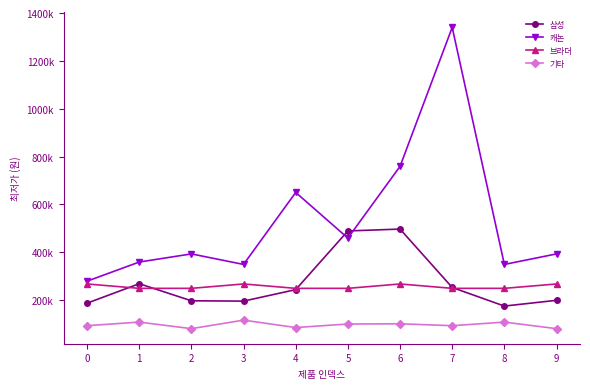

Which series changed the most between 0 and 6?

캐논